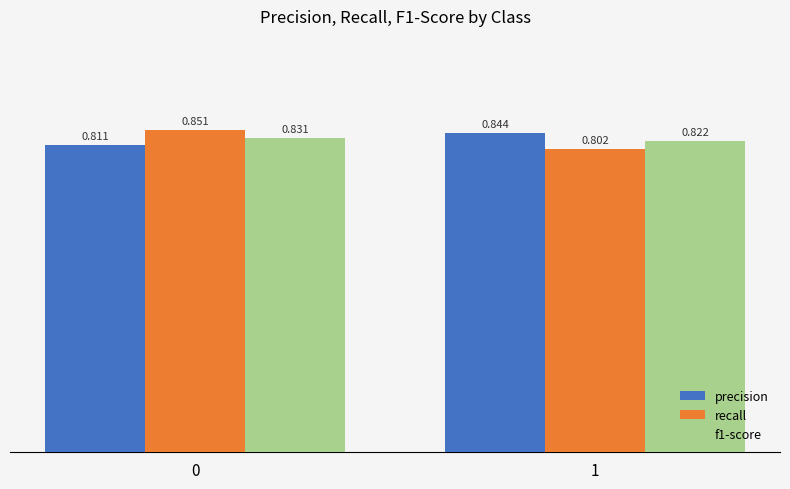

The value of recall at 1 is 1.1. True or false?

False